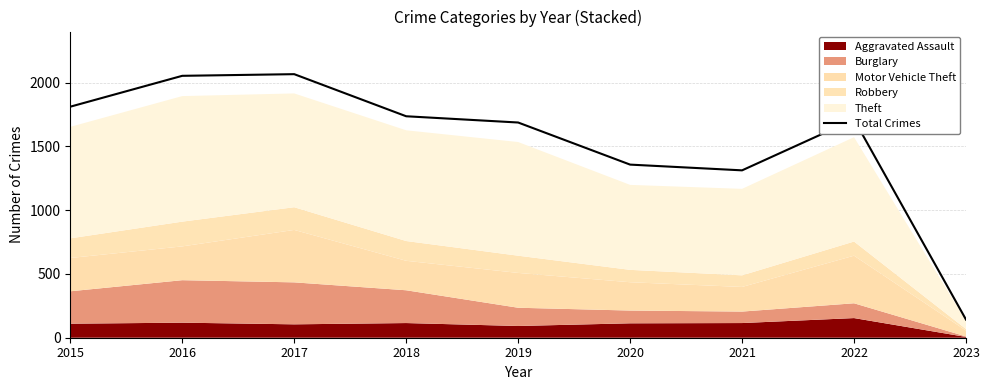

Approximately how many times larger is the value at 2021 compared to 2017?

0.6